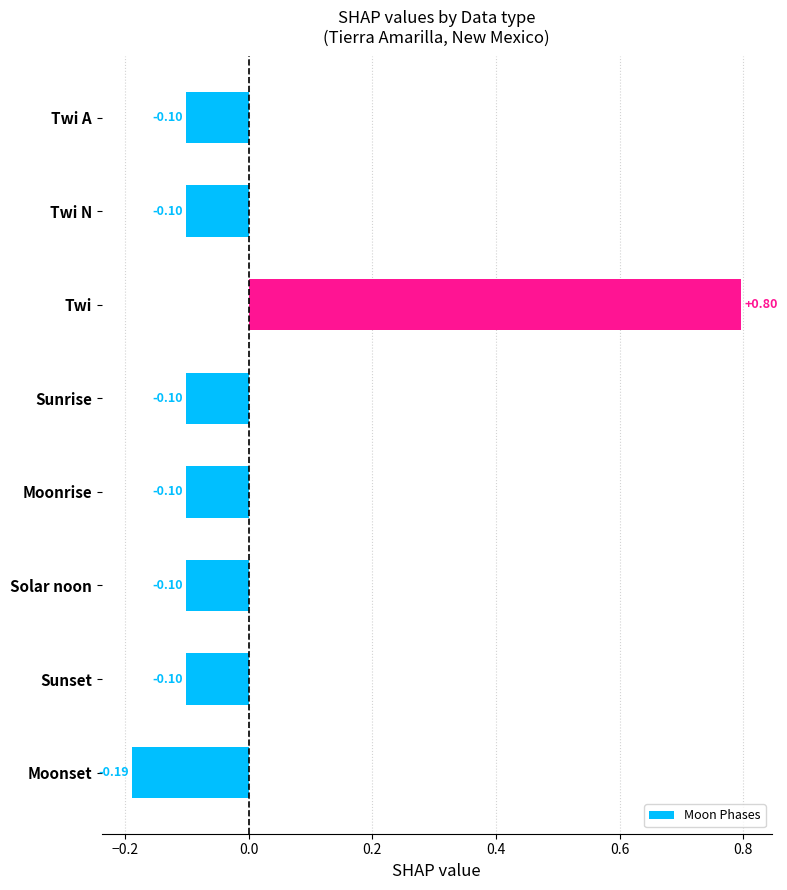

Between Moonset and Twi, which is larger?

Twi